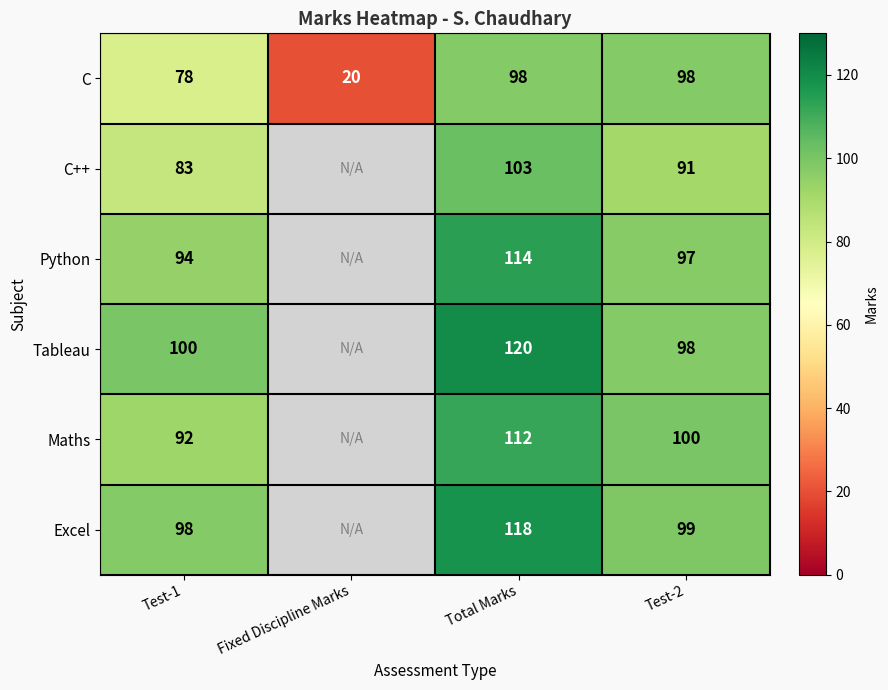

What is the sum of the C++ values at Test-1 and Test-2?

174